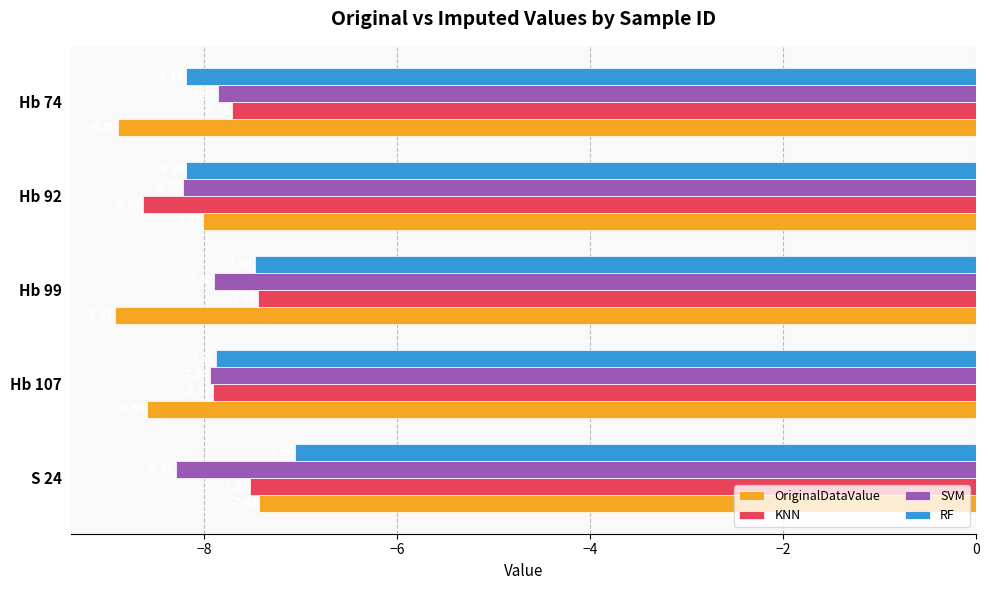

At which category is the sum across all series the highest?

S 24